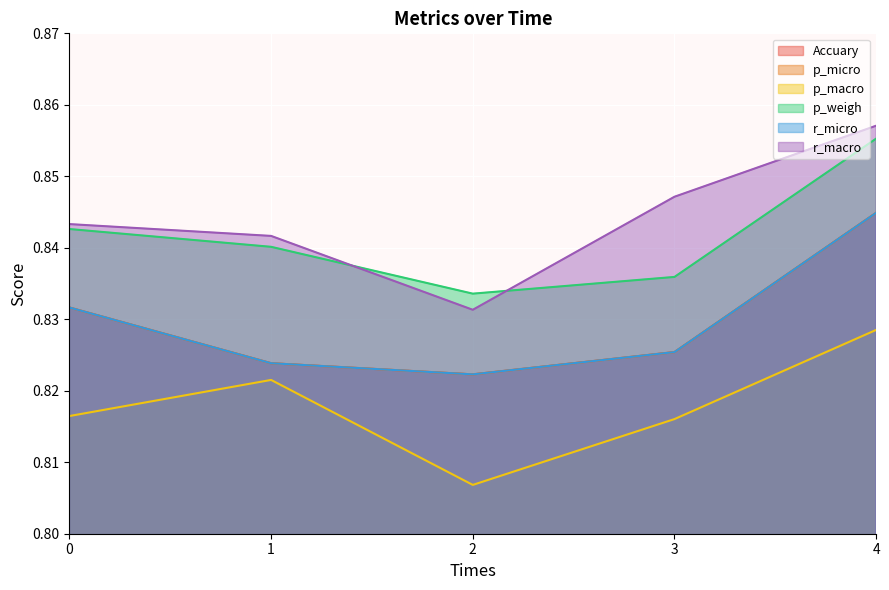

True or false: Accuary and r_macro intersect in this chart.

False